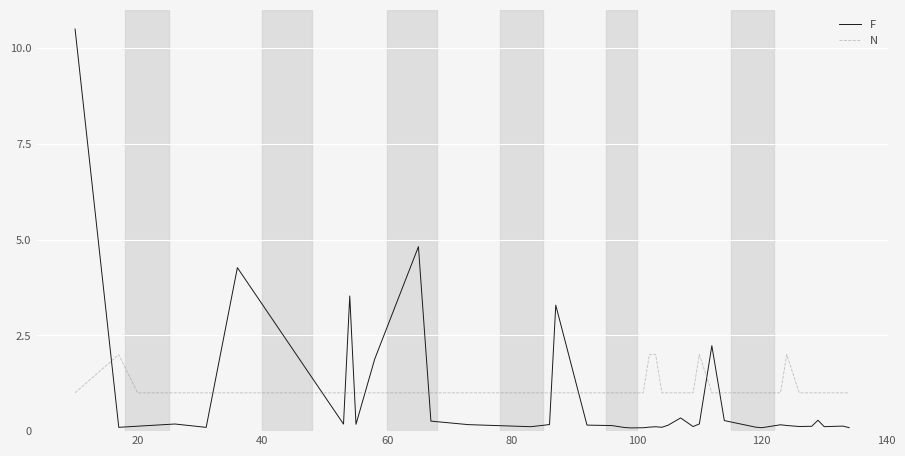

Rank the series by their maximum value, from highest to lowest.

F, N